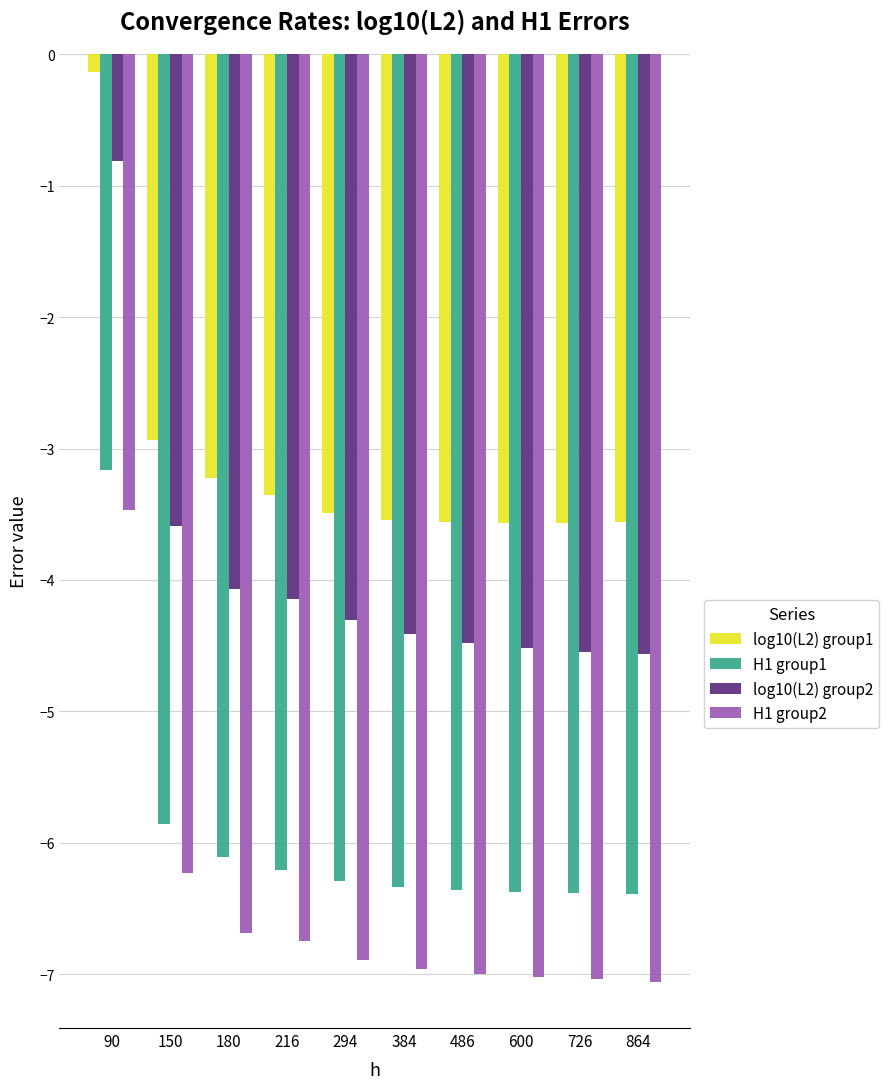

List the series in order of their peak value, highest first.

log10(L2) group1, log10(L2) group2, H1 group1, H1 group2